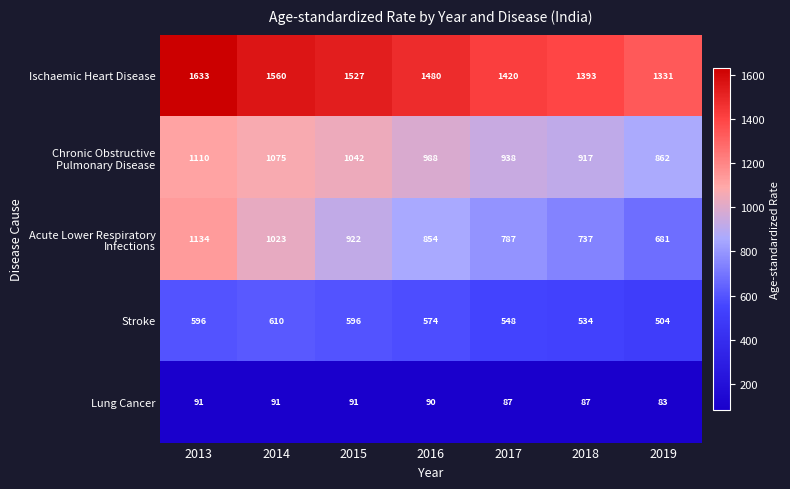

What is the smallest value displayed?

83